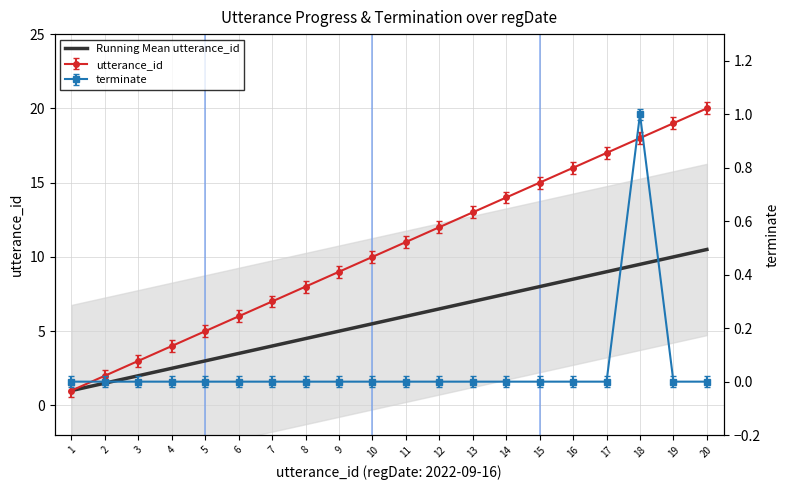

Which label corresponds to the largest value in the chart?

20